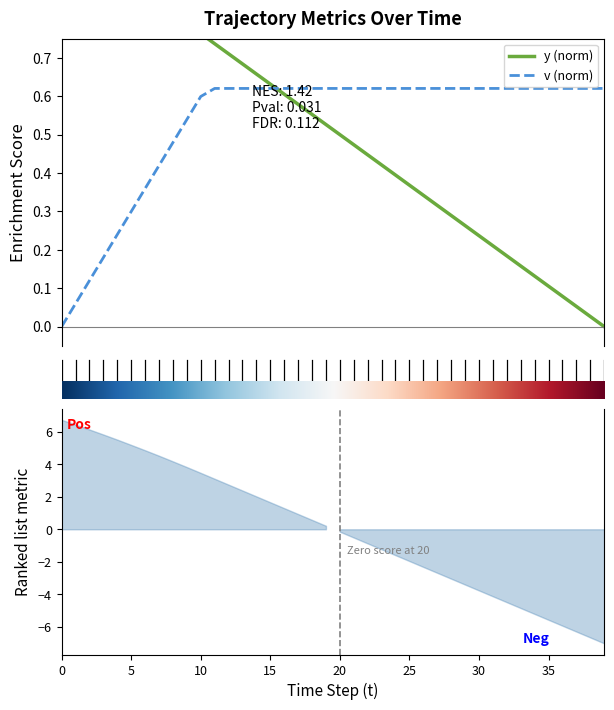

Does the chart have visible grid lines?

No